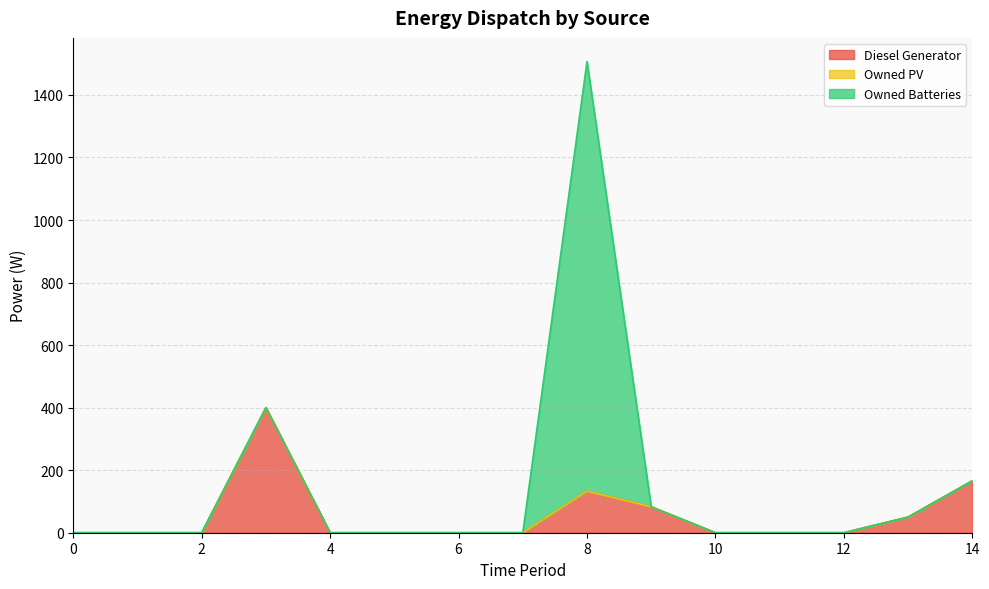

Which has a higher value, 10 or 4?

10